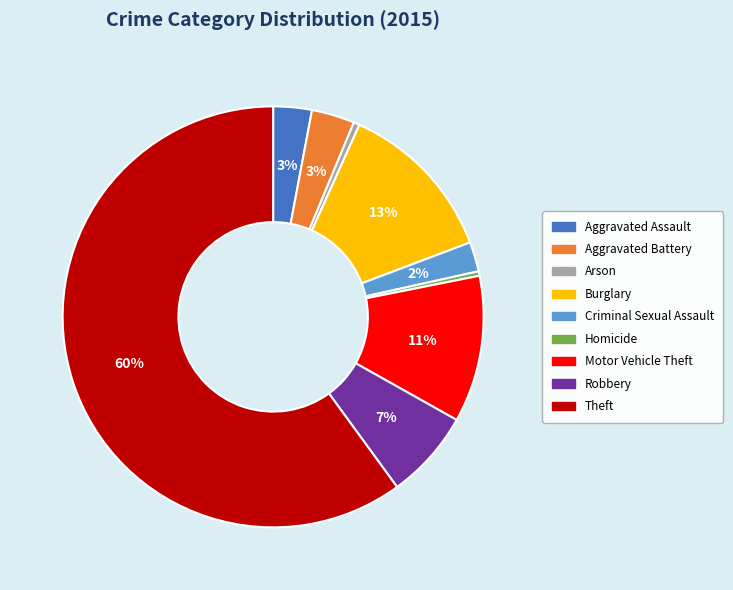

How many slices are in this pie chart?

9